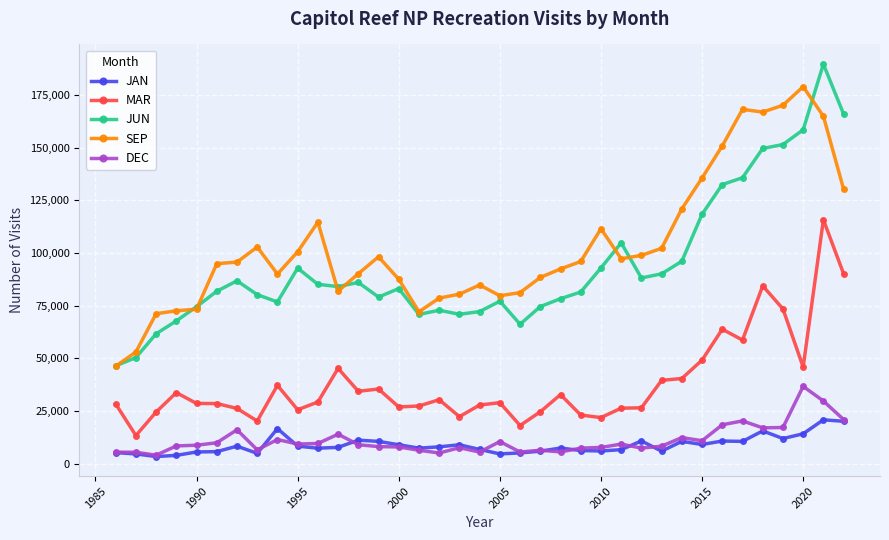

How many categories are shown in the chart?

37